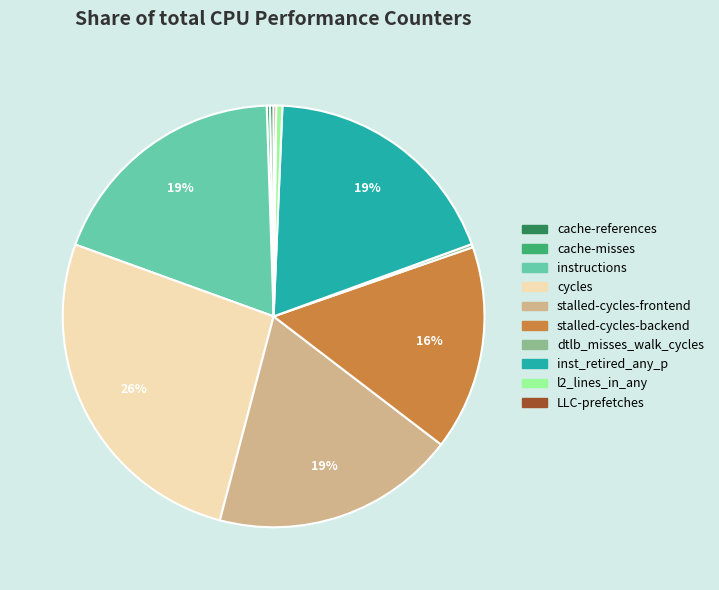

Is the sum of cycles and inst_retired_any_p greater than half?

No